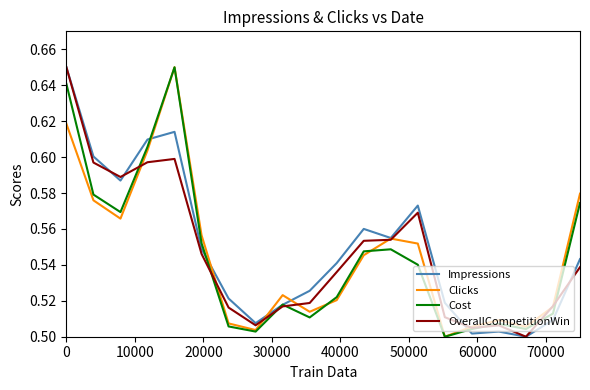

Is this an area chart (filled region under the line)?

No